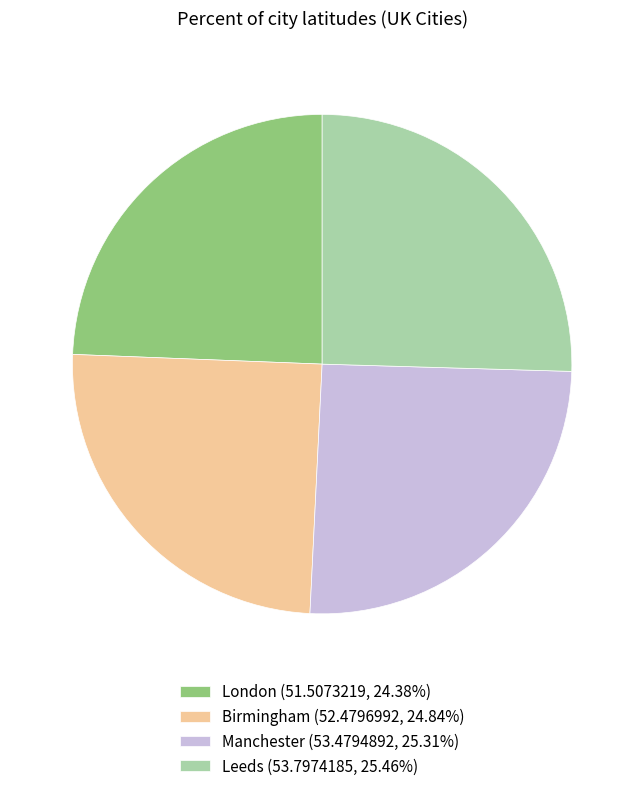

Do Manchester (53.4794892, 25.31%) and Leeds (53.7974185, 25.46%) together represent more than half of the pie?

Yes